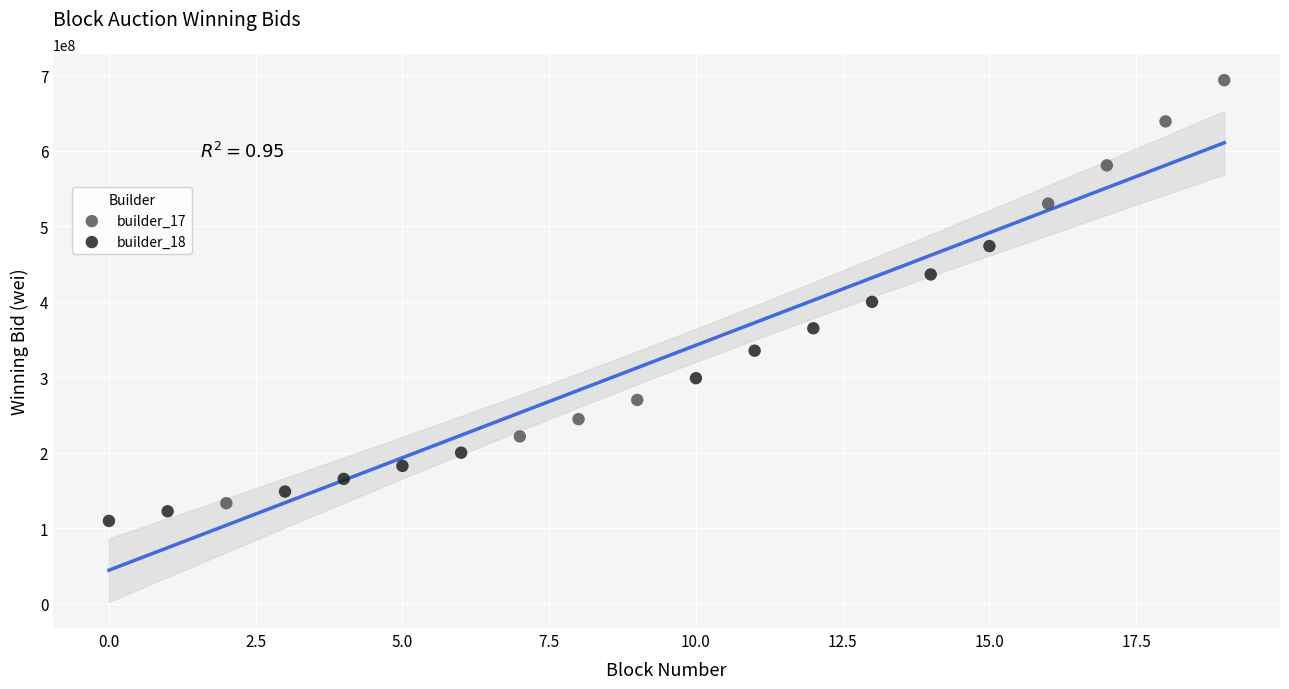

Which series has the widest spread of Y values?

builder_17